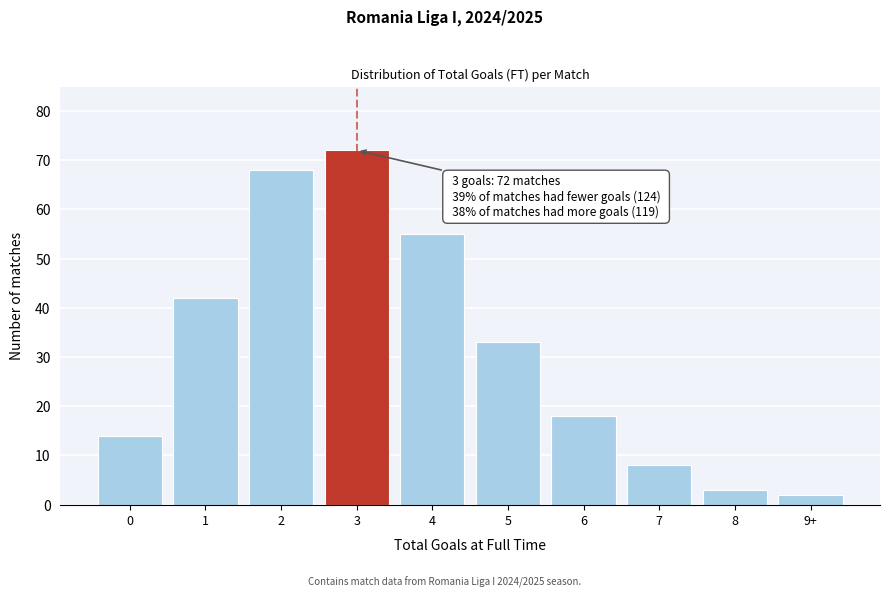

Reading left to right, what are all the values shown in this chart?

0=14	1=42	2=68	3=72	4=55	5=33	6=18	7=8	8=3	9+=2